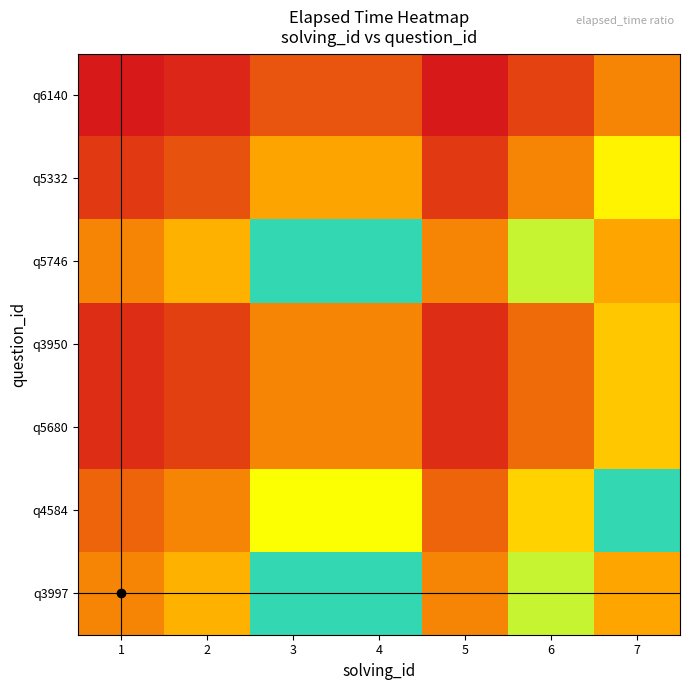

Which has a higher value, 7 or 3?

7